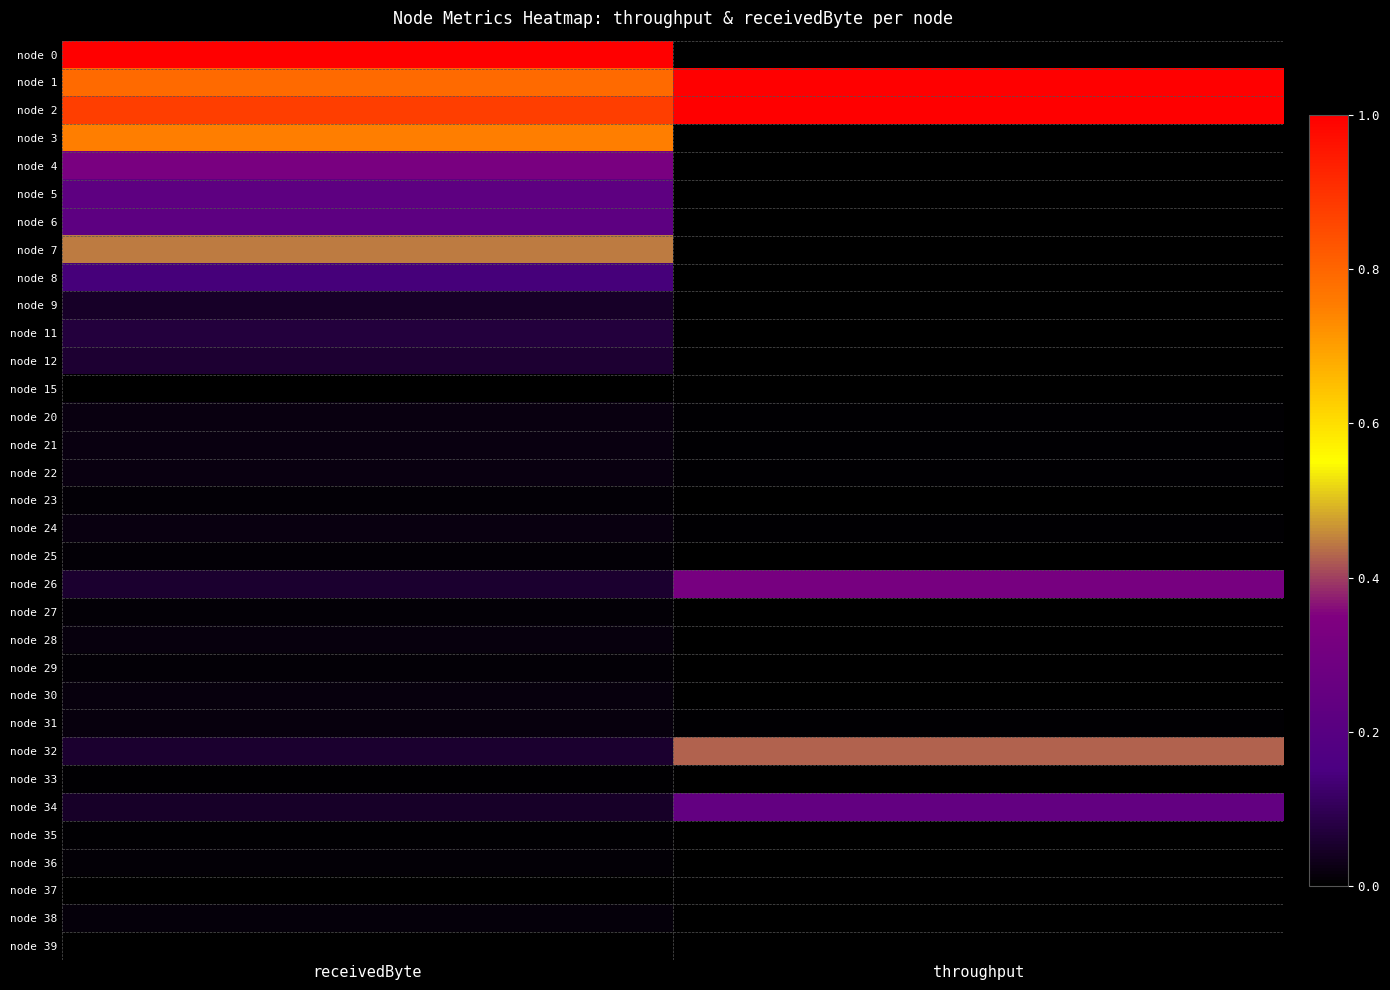

At how many categories does at least one series exceed 0?

2